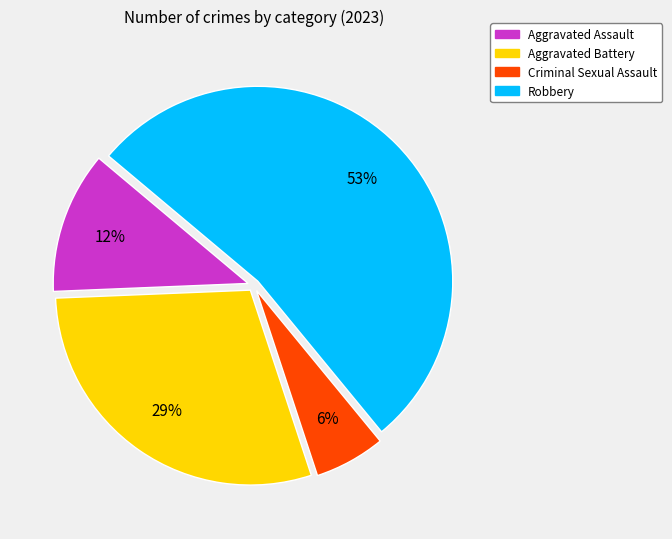

Is there any slice that represents more than half of the pie?

Yes